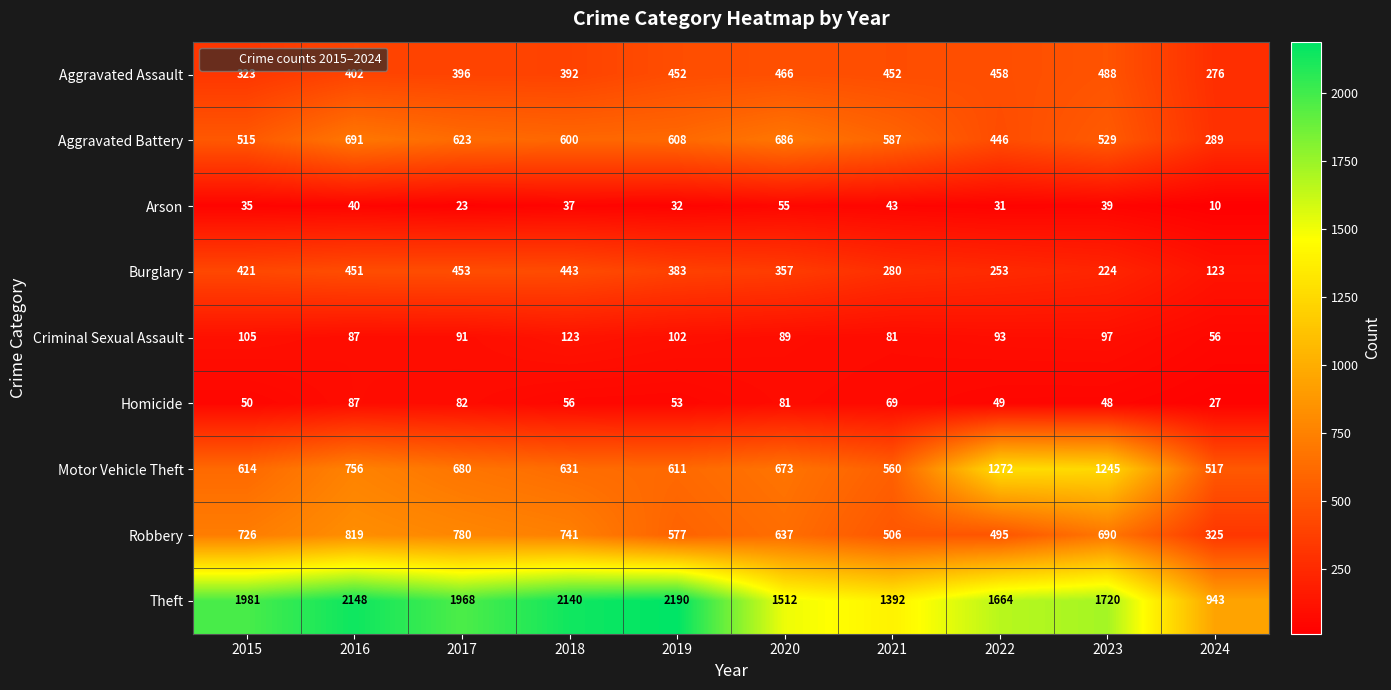

Rank the series by their maximum value, from highest to lowest.

Theft, Motor Vehicle Theft, Robbery, Aggravated Battery, Aggravated Assault, Burglary, Criminal Sexual Assault, Homicide, Arson